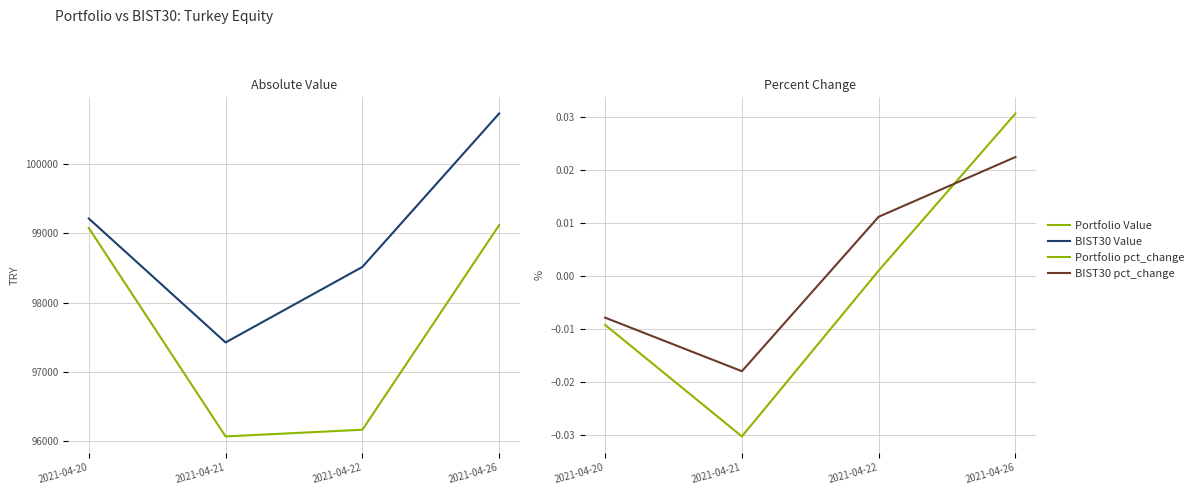

Rank the series at 2021-04-26 from lowest to highest value.

BIST30 pct_change, Portfolio pct_change, Portfolio Value, BIST30 Value